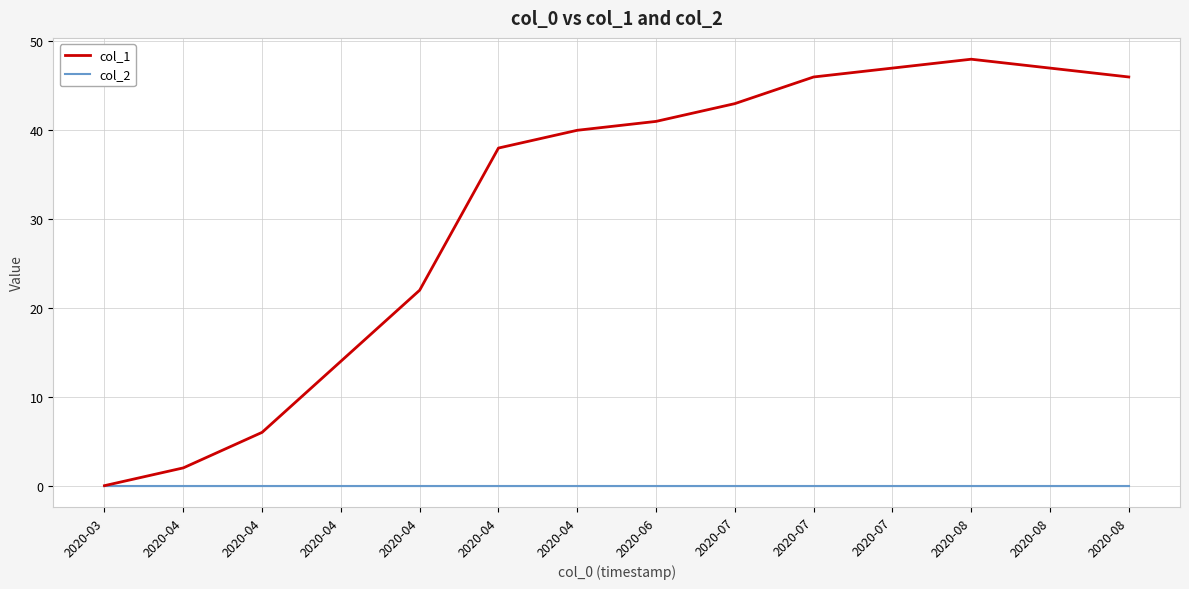

Is this an area chart (filled region under the line)?

Yes